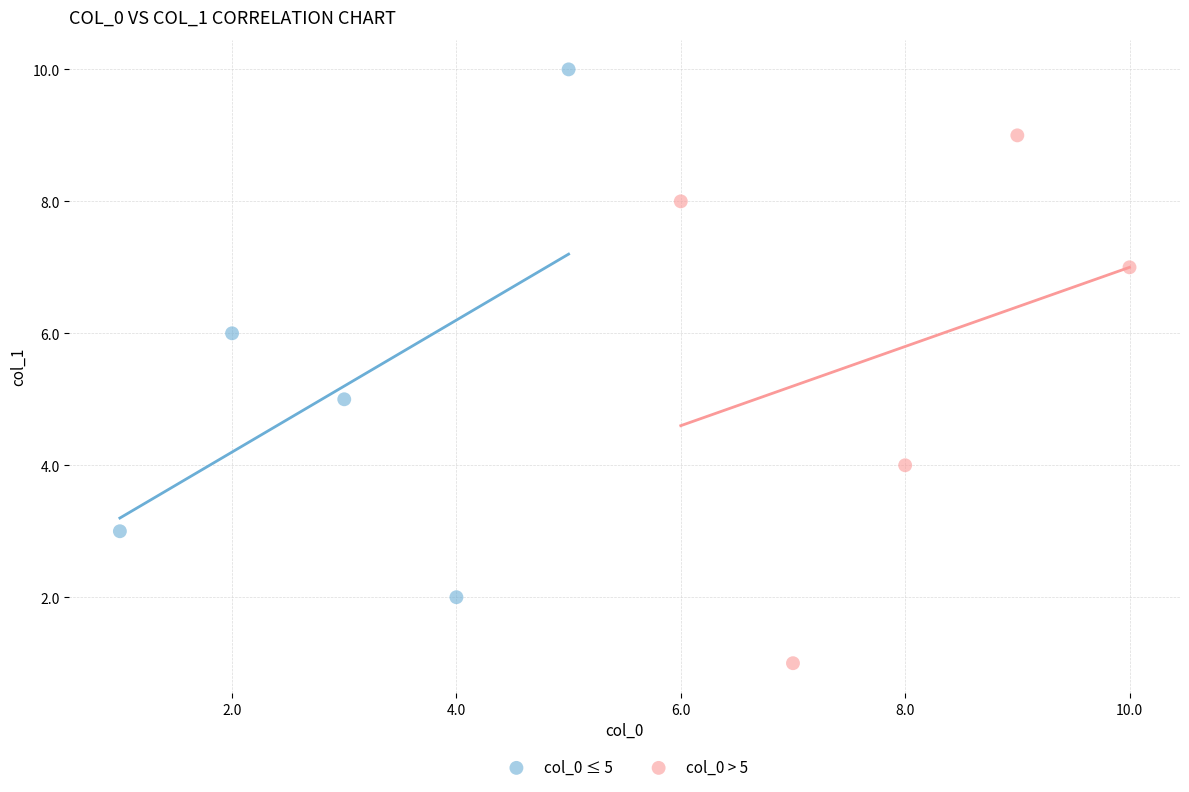

Which series contains the lowest Y value?

col_0 > 5